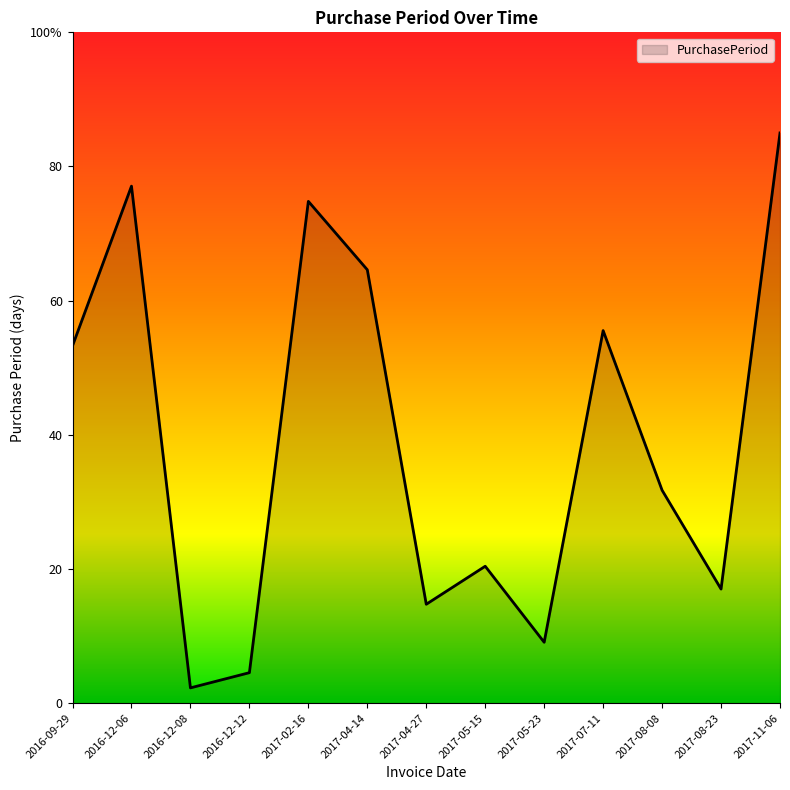

What is the label of the 13th point from the left?

2017-11-06